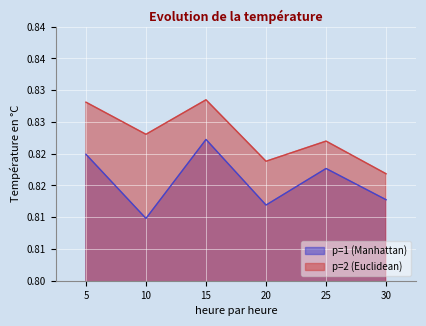

Does the chart display data point markers on the line(s)?

No